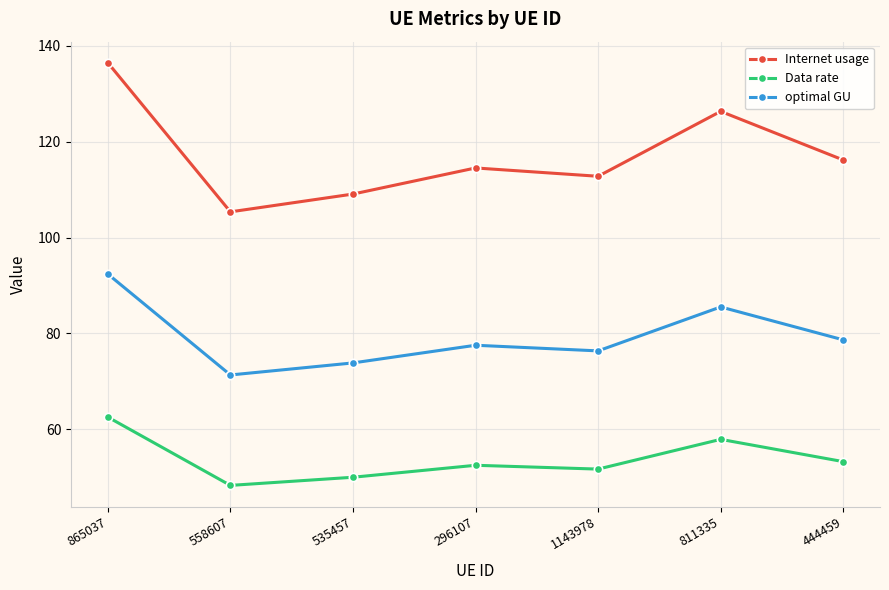

The optimal GU series shows 92.4 at 865037. True or false?

True